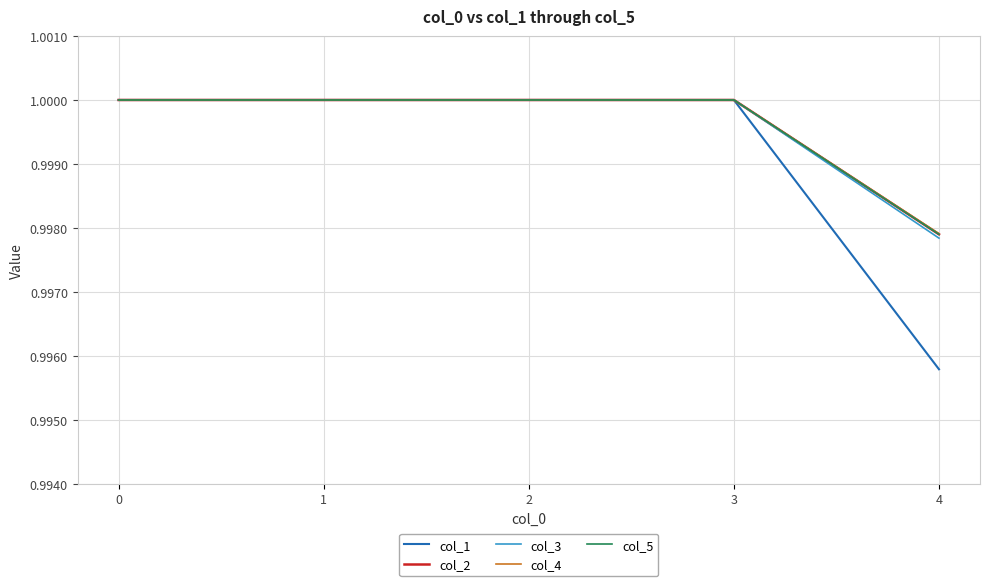

Does the chart display data point markers on the line(s)?

No